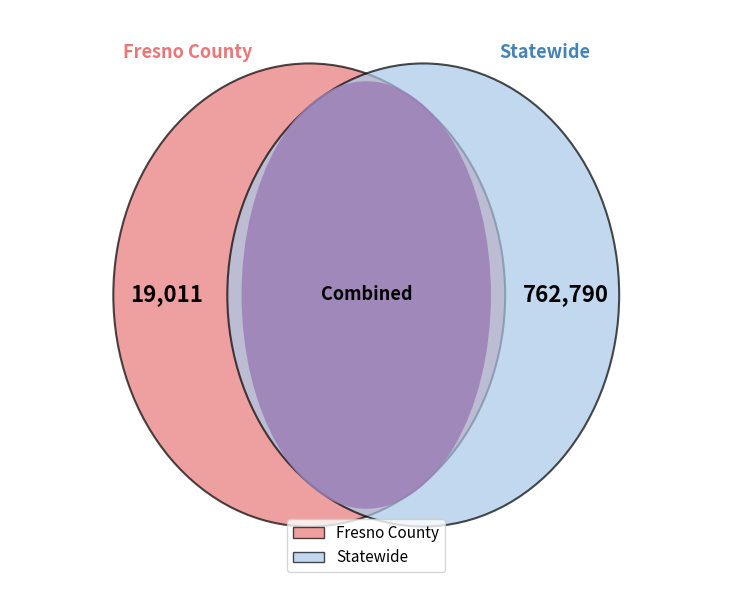

Rank the categories by value from highest to lowest.

Statewide, Fresno County